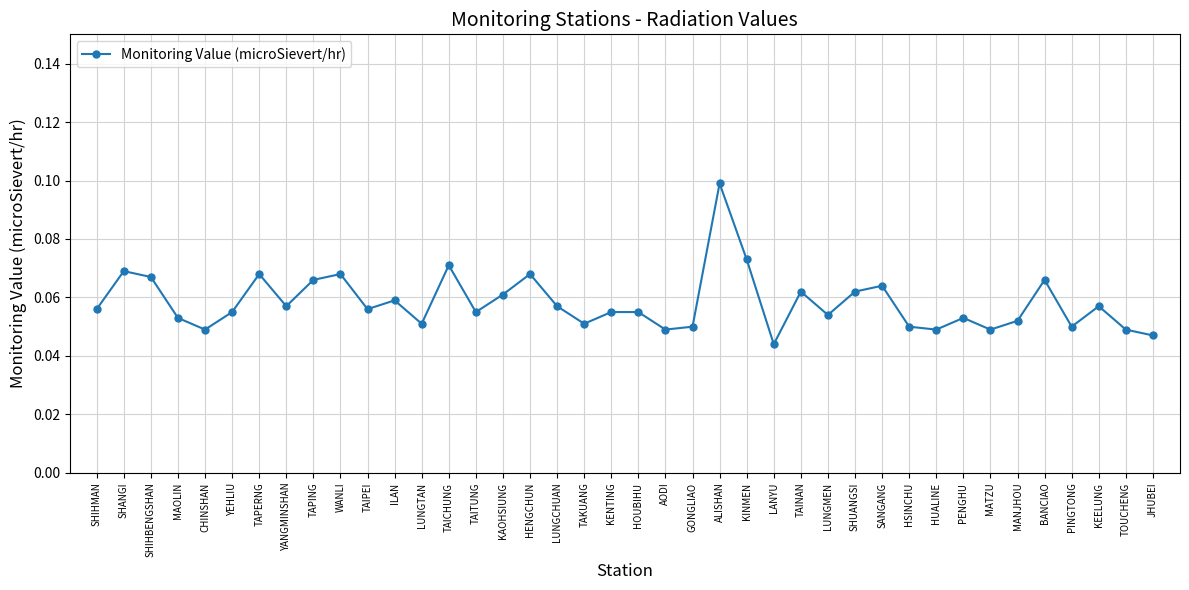

Is it true that the value at TAPING is 0.0?

False